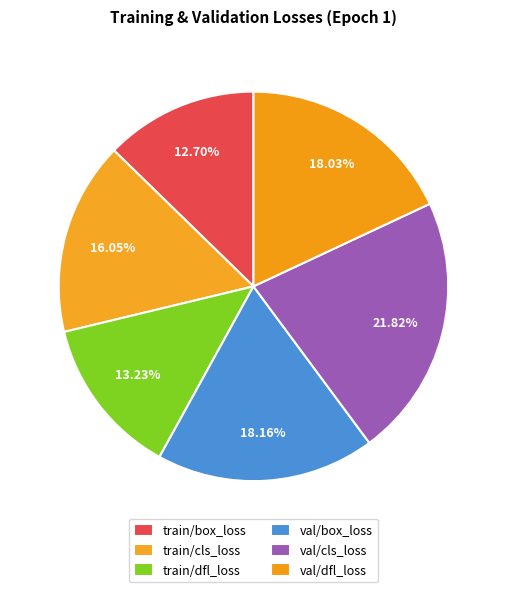

Is it true that train/box_loss is 13% of the pie?

True